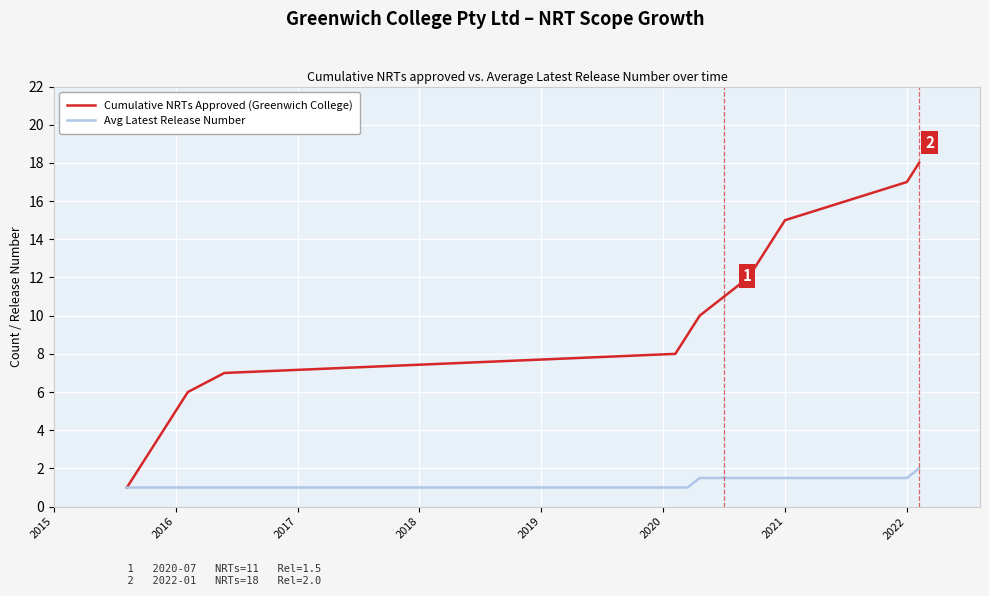

List the series in order of their peak value, lowest first.

Avg Latest Release Number, Cumulative NRTs Approved (Greenwich College)